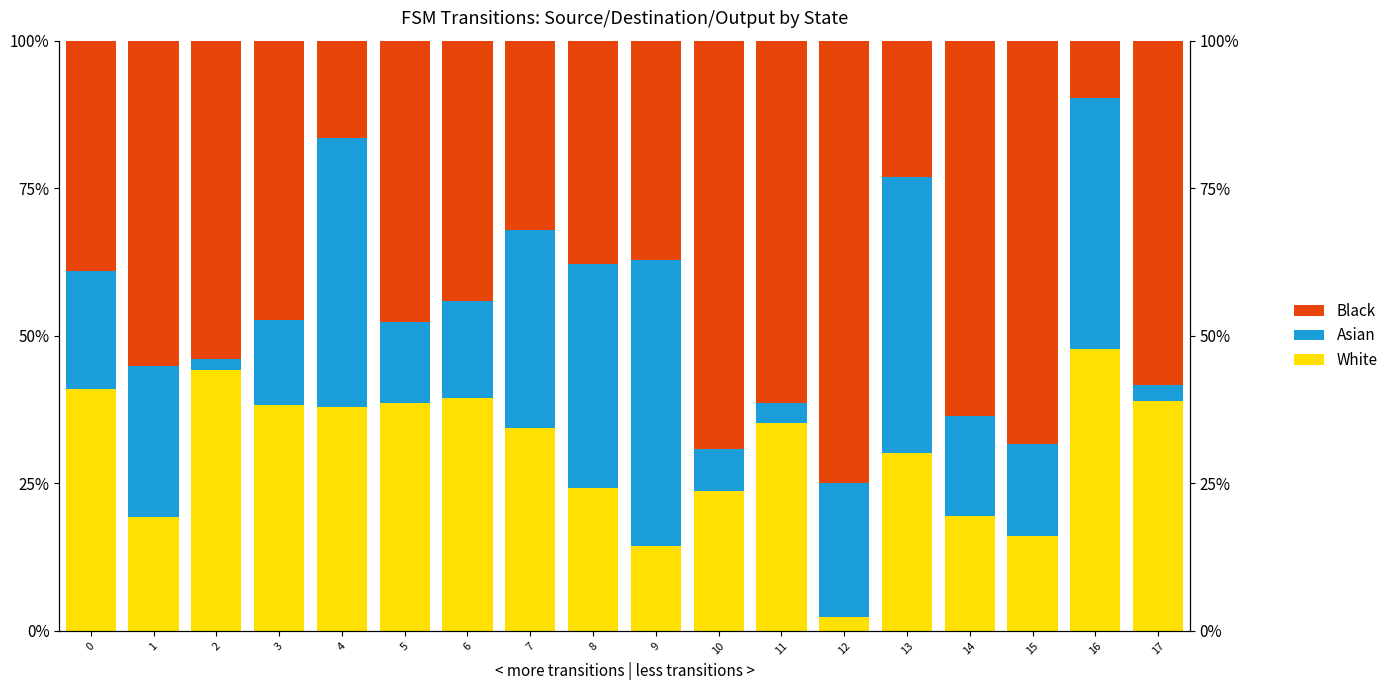

Which has a higher value, 3 or 8?

3